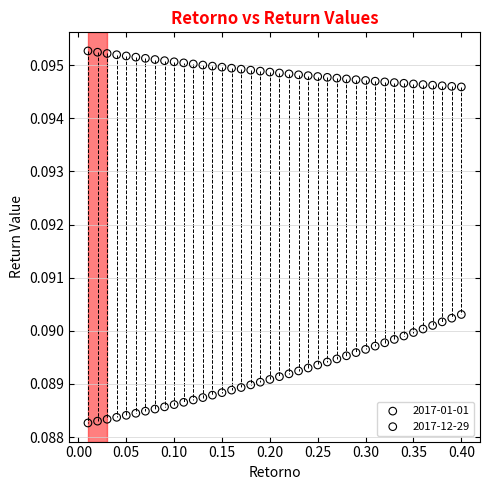

Which series contains the highest Y value?

2017-01-01